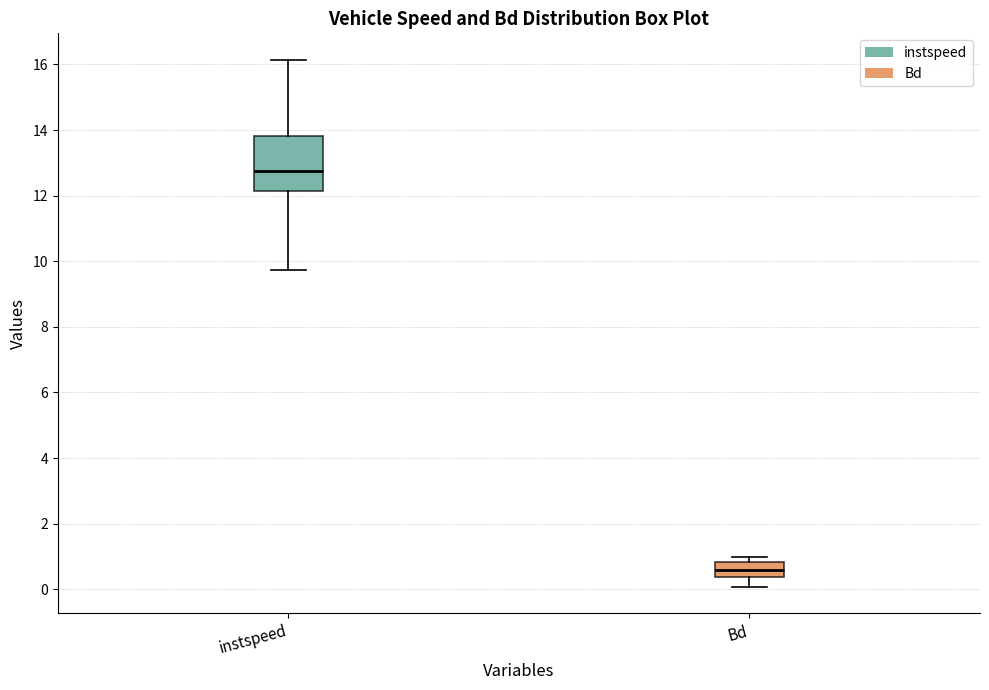

Where is the lower edge of the box for Bd on the y-axis? The values are not printed on the chart, so give them approximately, as read against the axis.

0.4